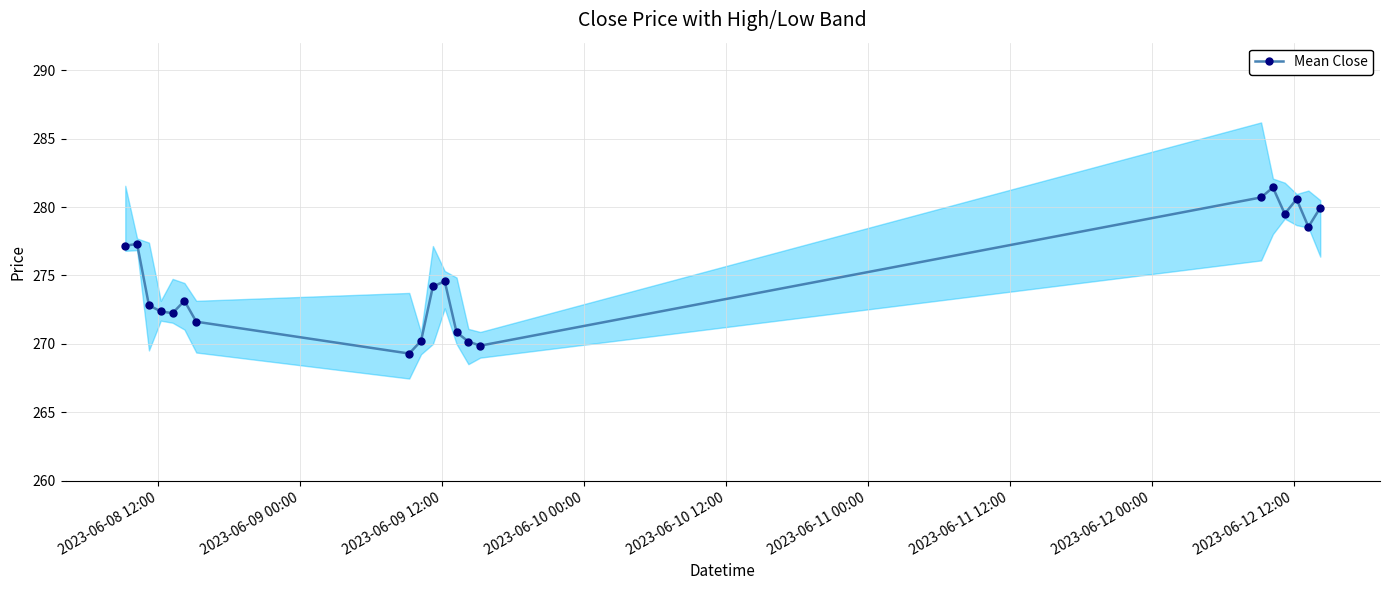

What is the minimum value for Mean Close?

269.3